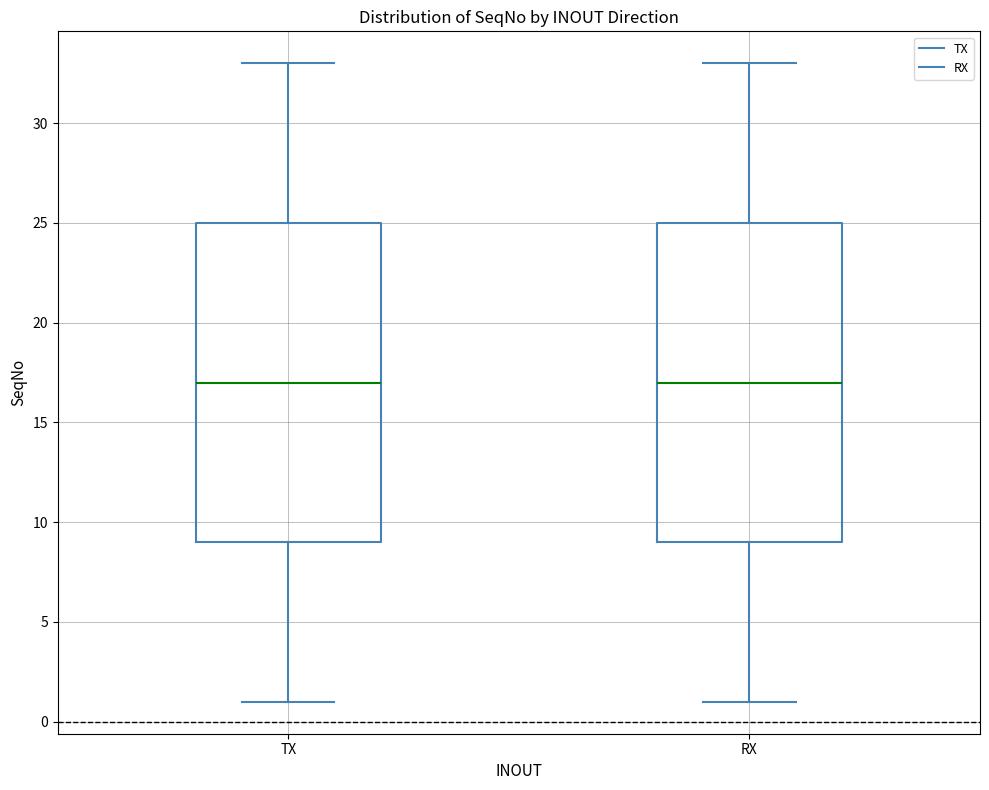

Reading left to right, read every box against the y-axis: the position of its median line, the range the box covers, and the ends of its whiskers. The values are not printed on the chart, so give them approximately, as read against the axis.

TX: median 17, box 9 to 25, whiskers 1 to 33
RX: median 17, box 9 to 25, whiskers 1 to 33